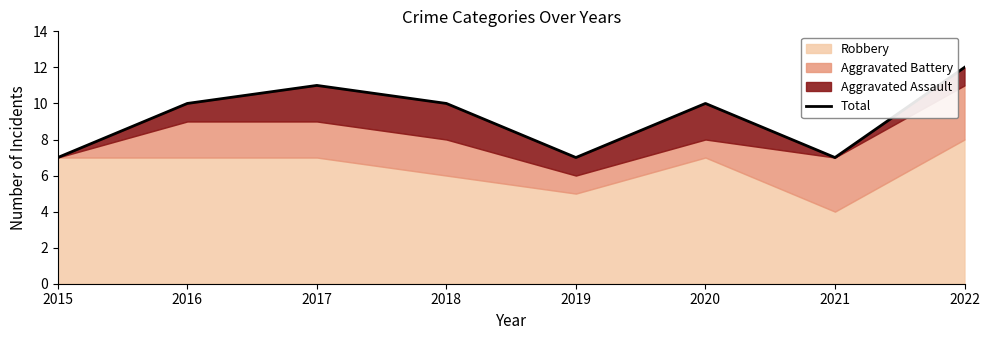

Where is the first local maximum?

2017